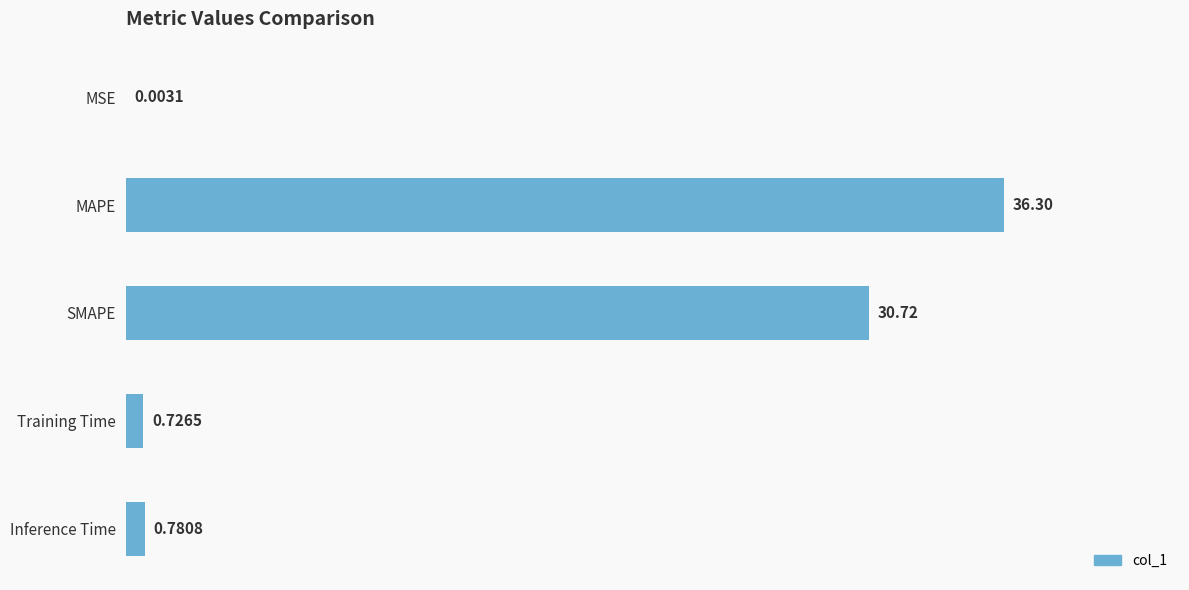

What is the sum of the values at MAPE and MSE?

36.3